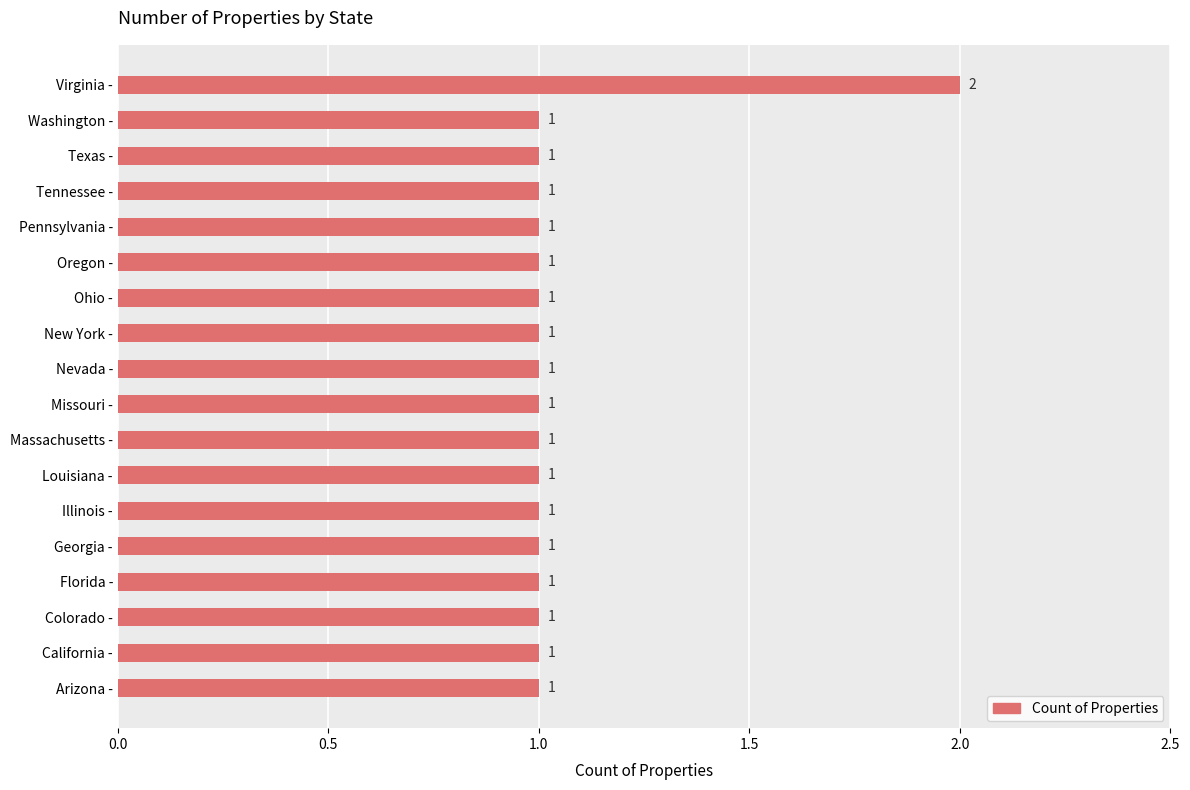

What is the ratio of the value at Pennsylvania - to the value at Washington -?

1.0